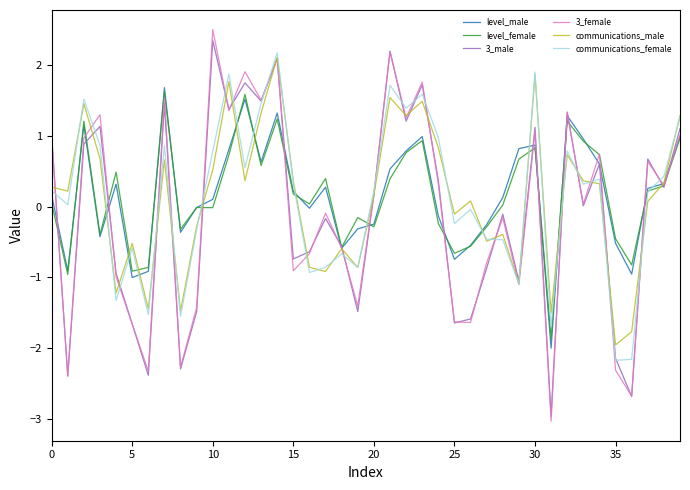

Which series has the largest range (max minus min)?

3_female